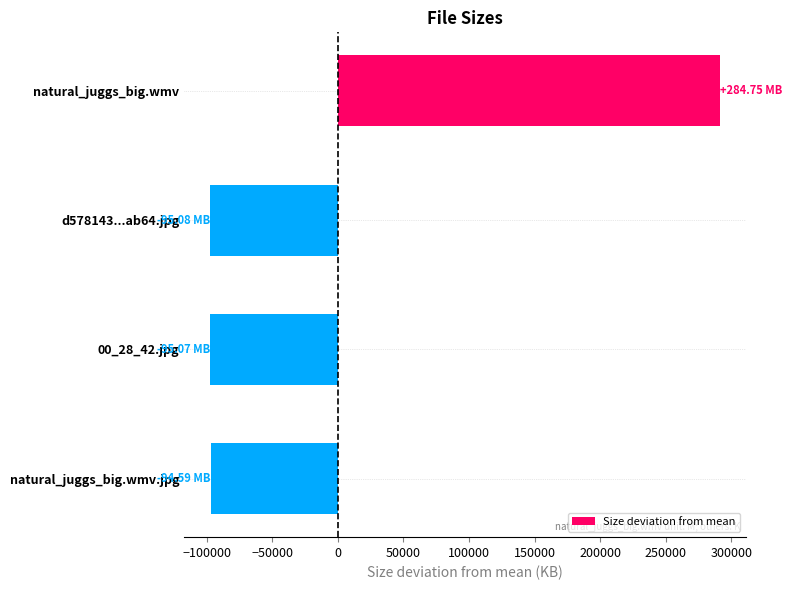

What is the difference between the values at d578143...ab64.jpg and natural_juggs_big.wmv?

388942.9